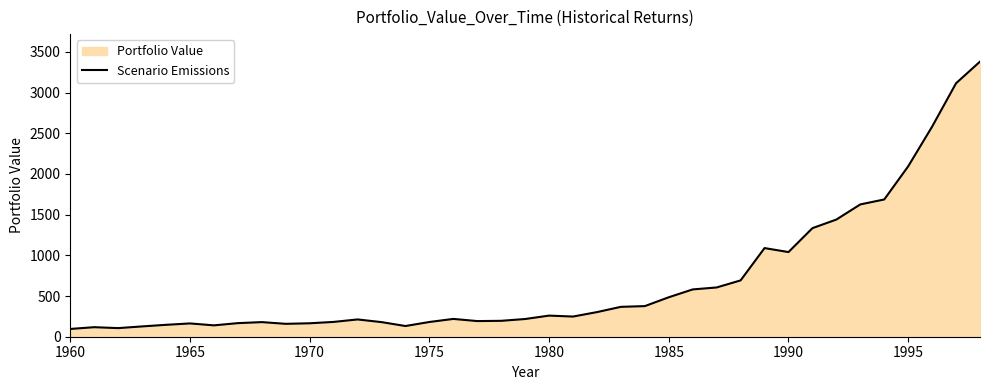

How many series are shown in this chart?

1